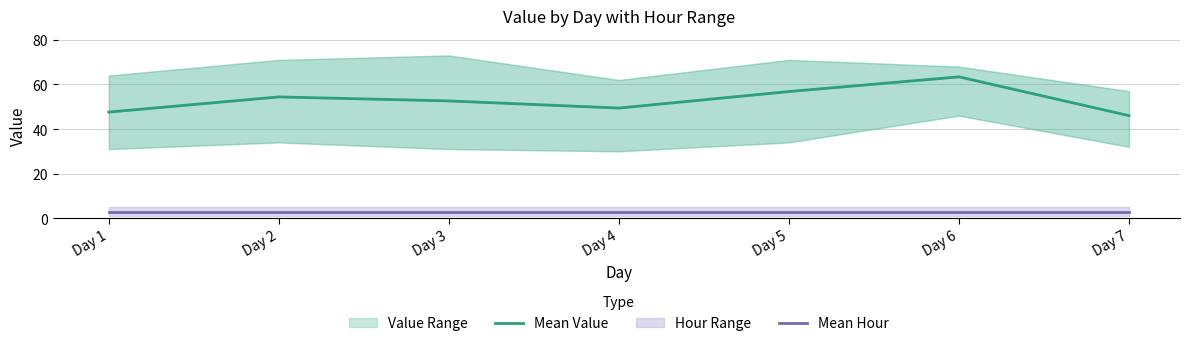

True or false: Mean Value and Mean Hour intersect in this chart.

False